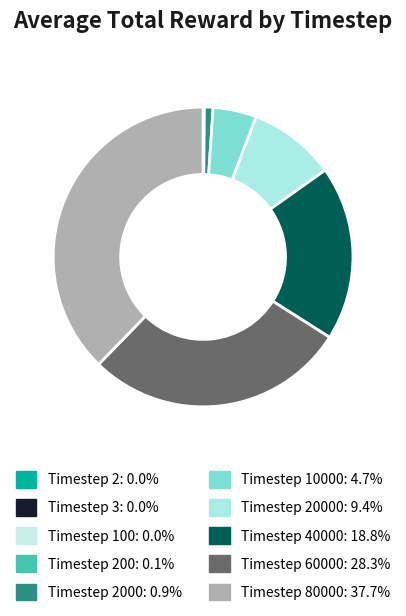

Is there any slice that represents more than half of the pie?

No